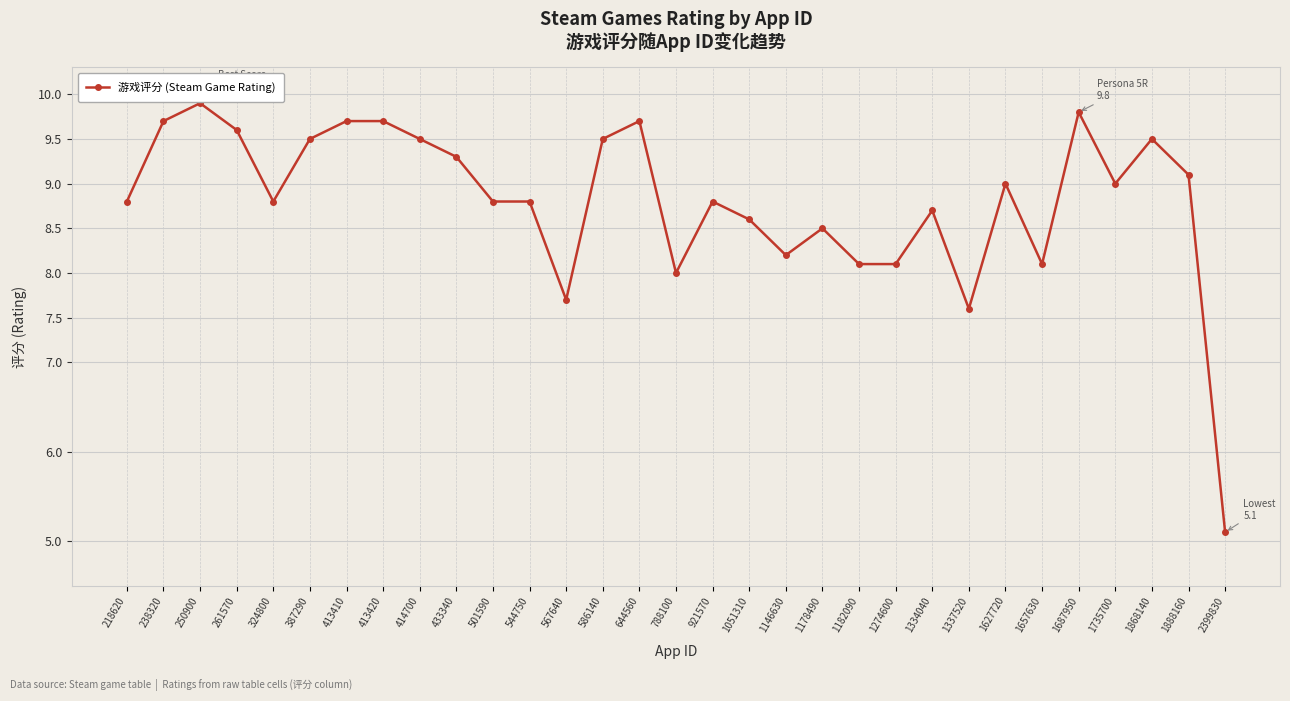

Read the value at 250900.

9.9